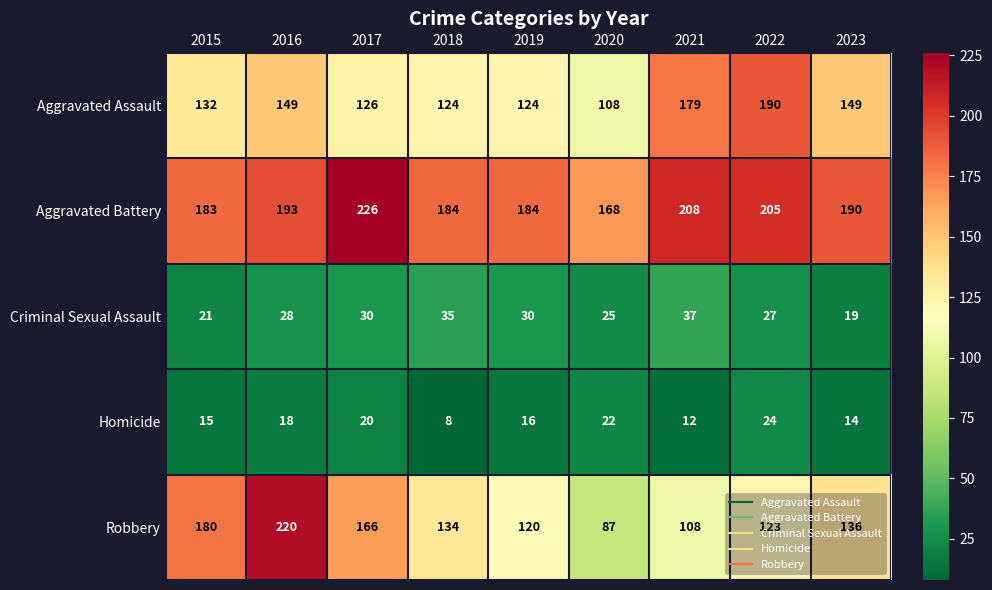

Which series has the largest total across all categories?

Aggravated Battery